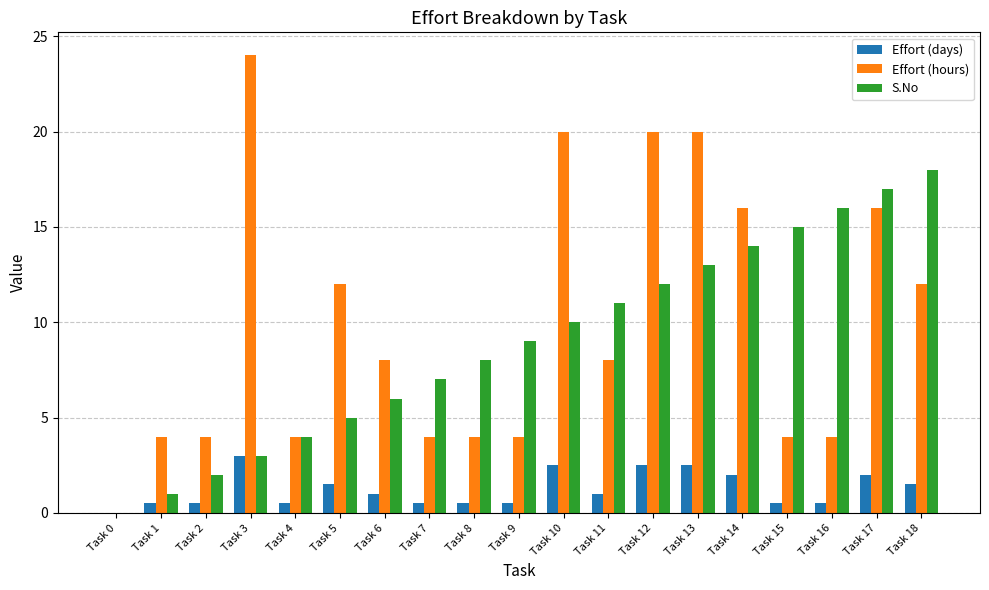

Is it true that S.No equals 5.5 at Task 17?

False